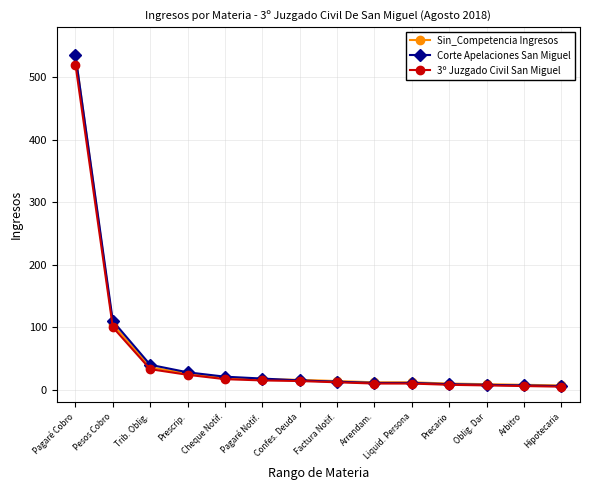

How many distinct data groups are displayed?

3